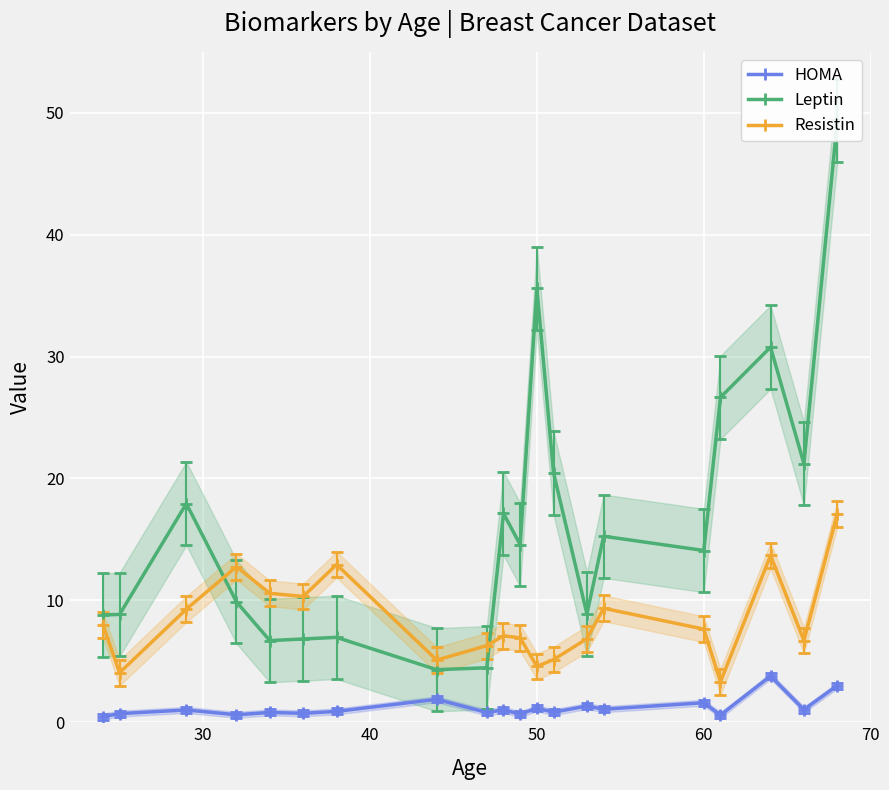

Is this an area chart (filled region under the line)?

No